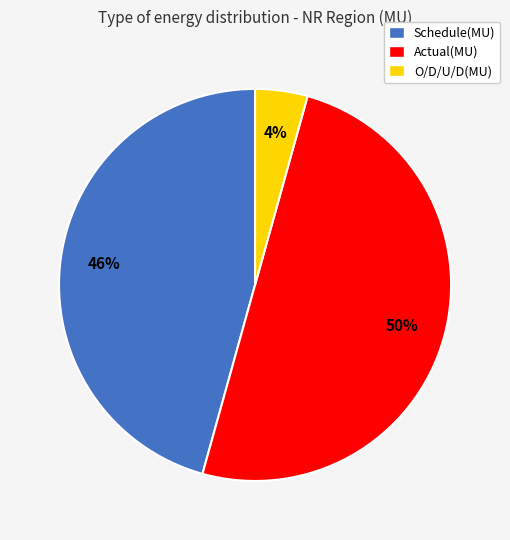

Is Schedule(MU) the majority of the pie?

No